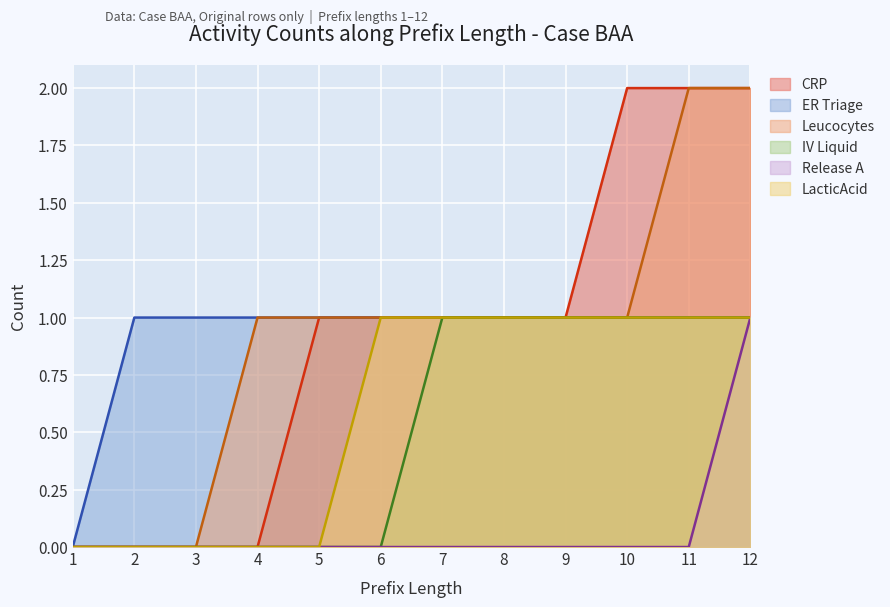

List the labels in order of CRP value, smallest first.

1, 2, 3, 4, 5, 6, 7, 8, 9, 10, 11, 12